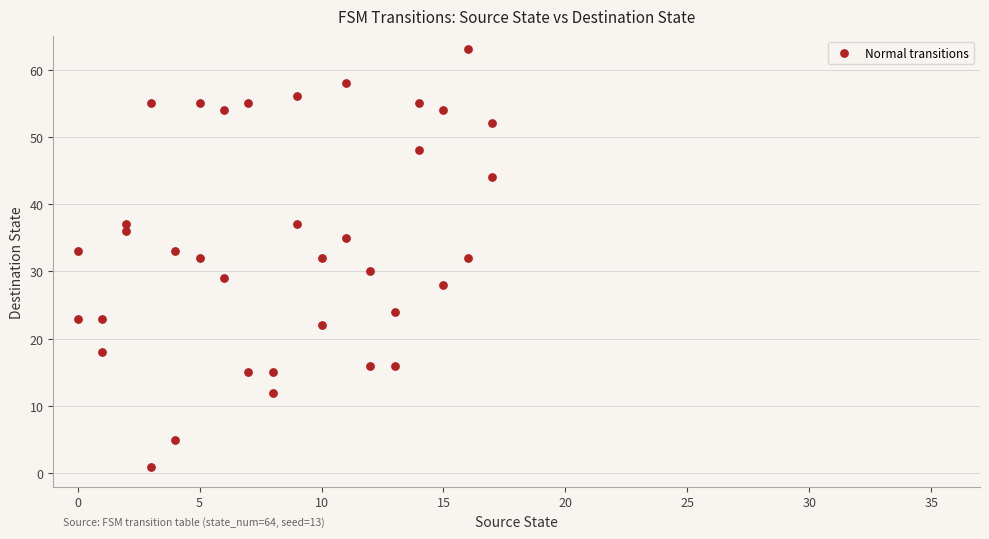

What is the range of Y values (max minus min)?

62